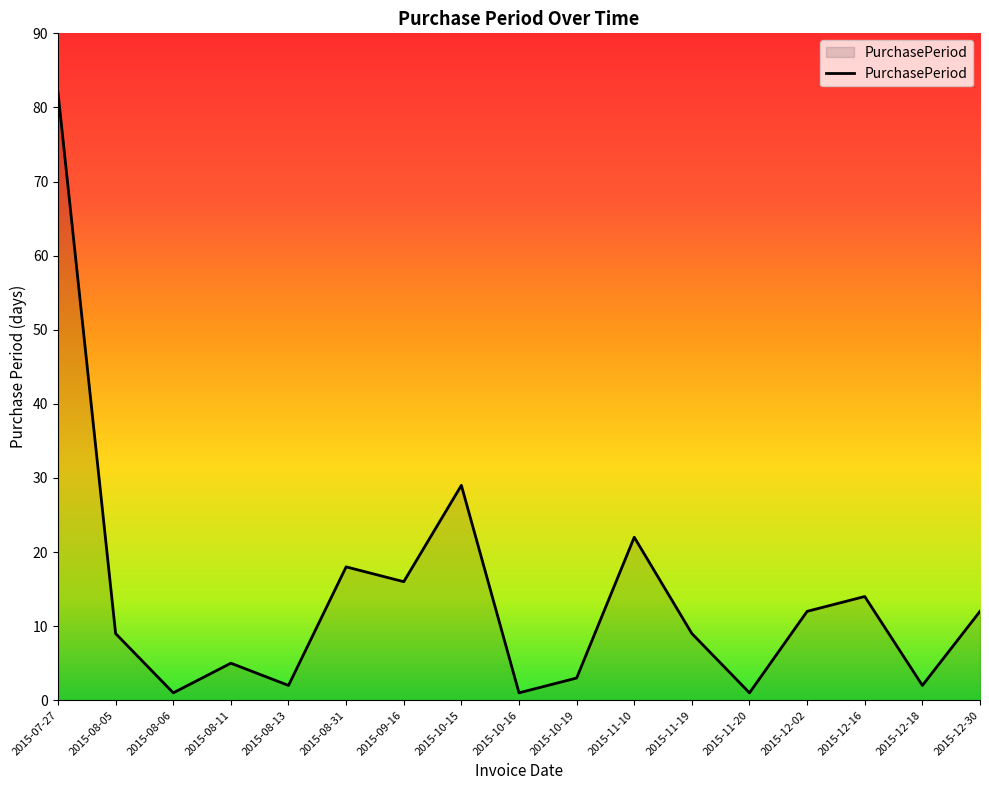

What value does the data have at 2015-08-05, to the nearest 5?

10